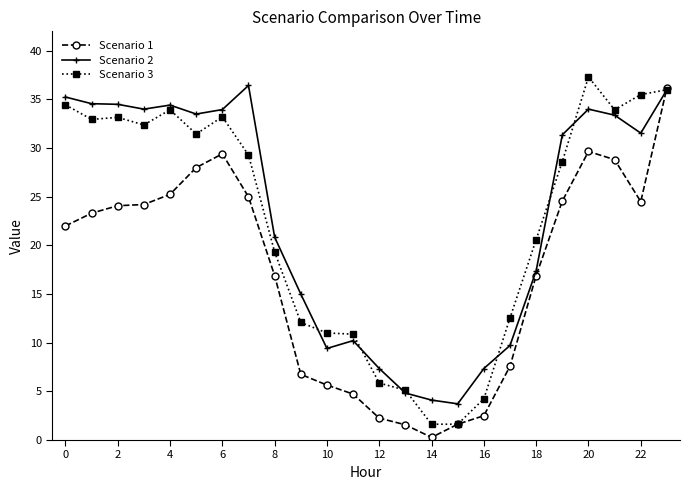

What is the lowest value of the Scenario 2 series?

3.7